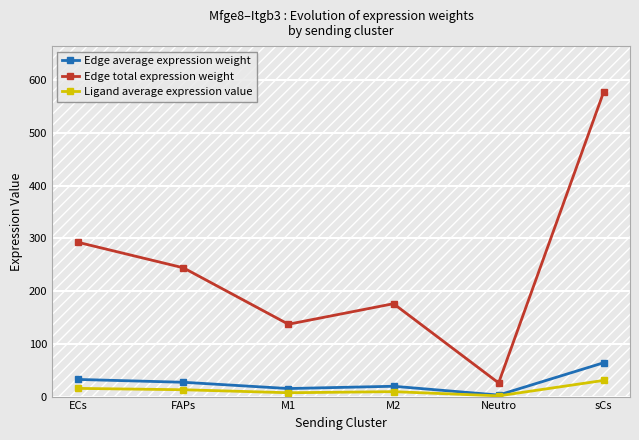

Does the chart have visible grid lines?

Yes